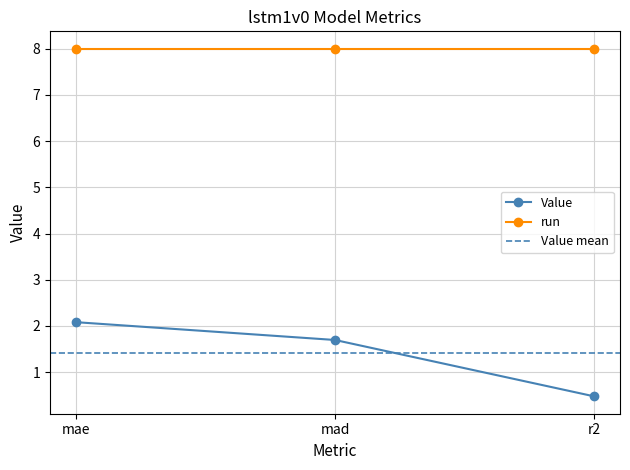

What is the value of the 1st point from the left?

2.1